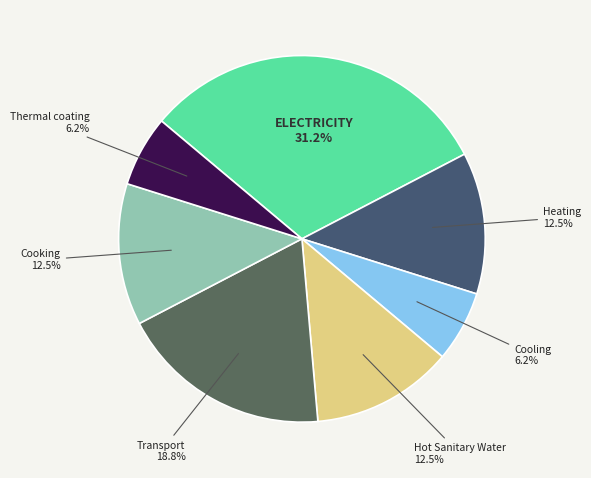

Count the number of slices in the pie.

7